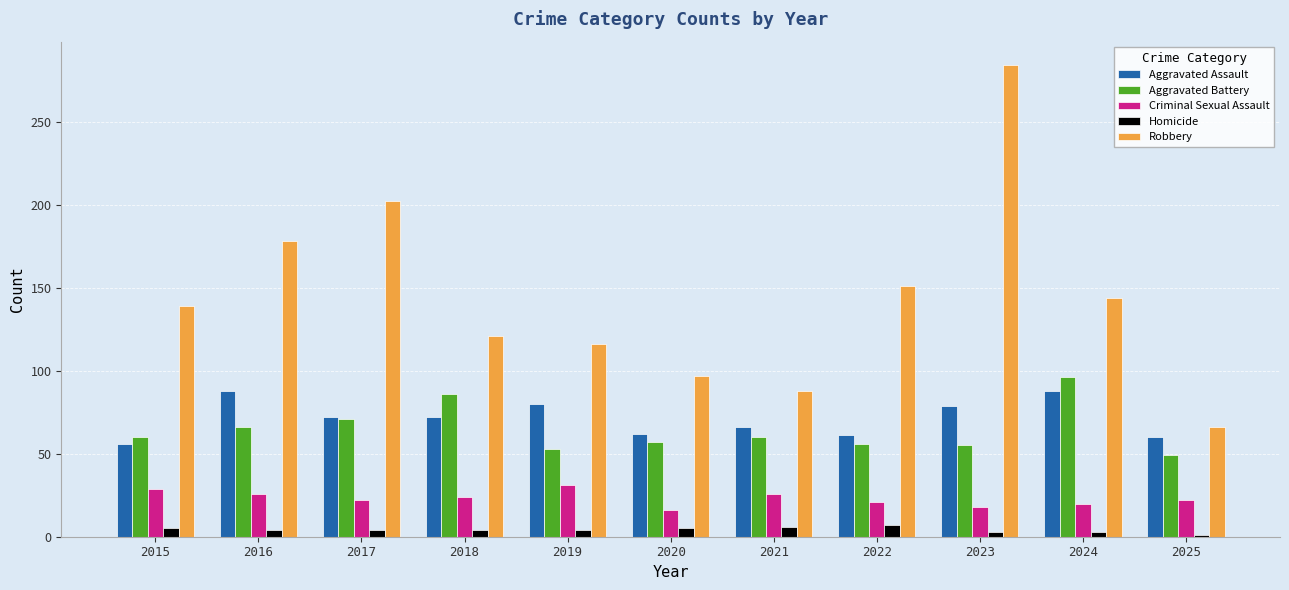

Between 2019 and 2025, which series saw the biggest shift?

Robbery